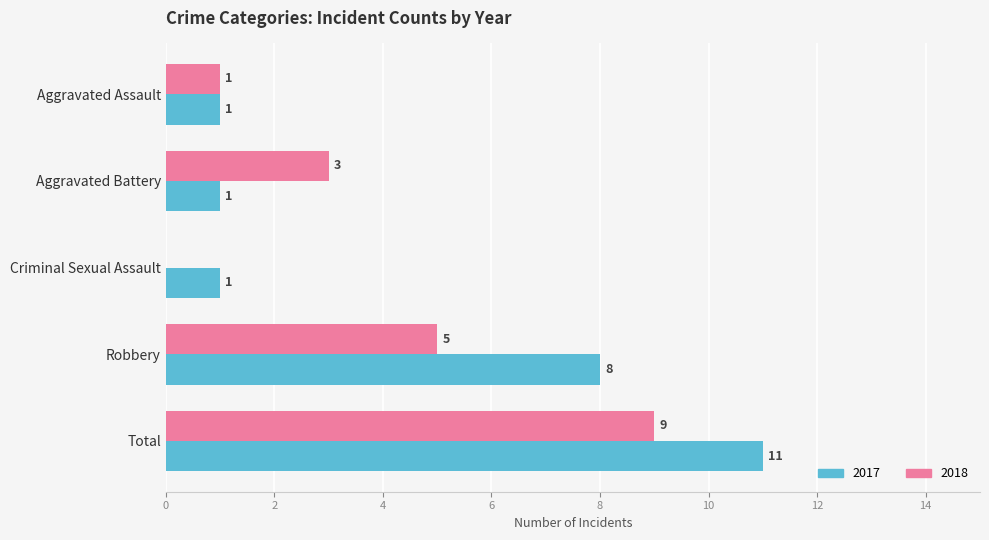

Between Aggravated Assault and Aggravated Battery, which series saw the biggest shift?

2018